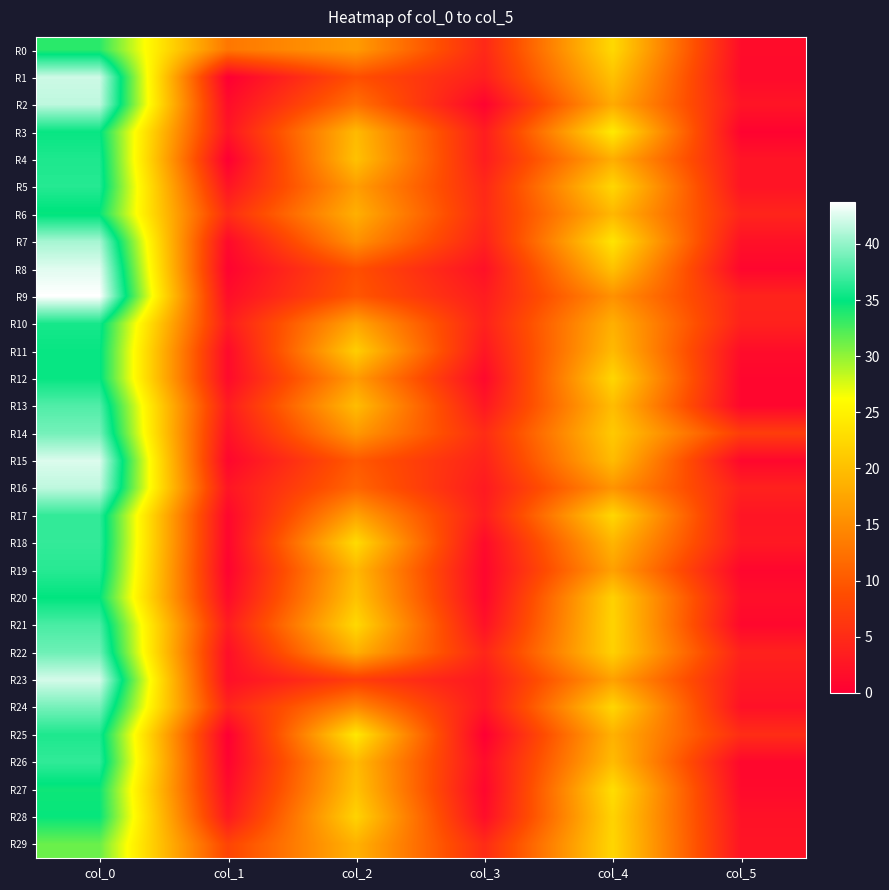

Which series has the largest total across all categories?

R0